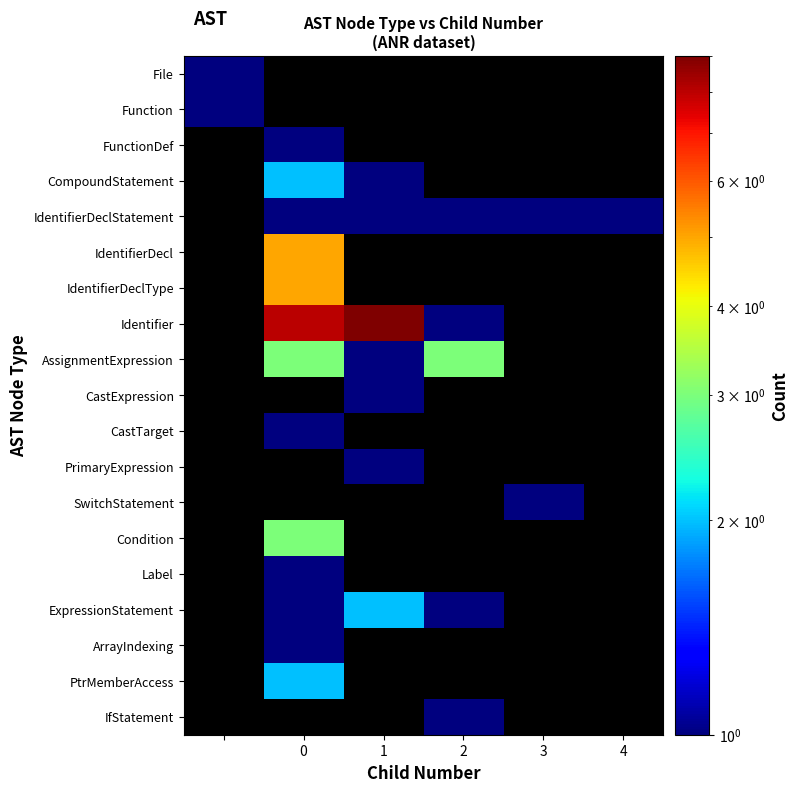

What is the greatest value displayed?

9.0